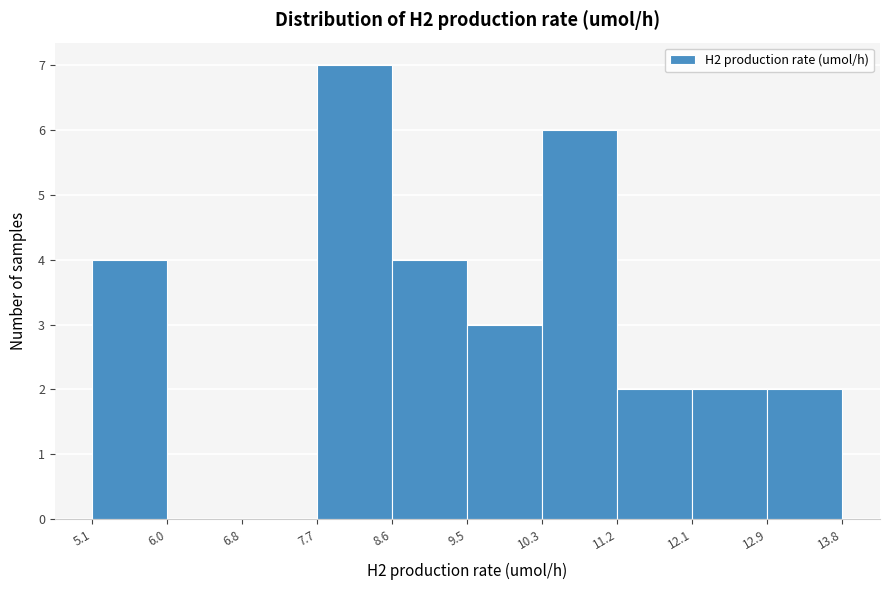

What is the height of the bar covering 9.5 to 10.3 on the x-axis? The values are not printed on the chart, so give them approximately, as read against the axis.

3